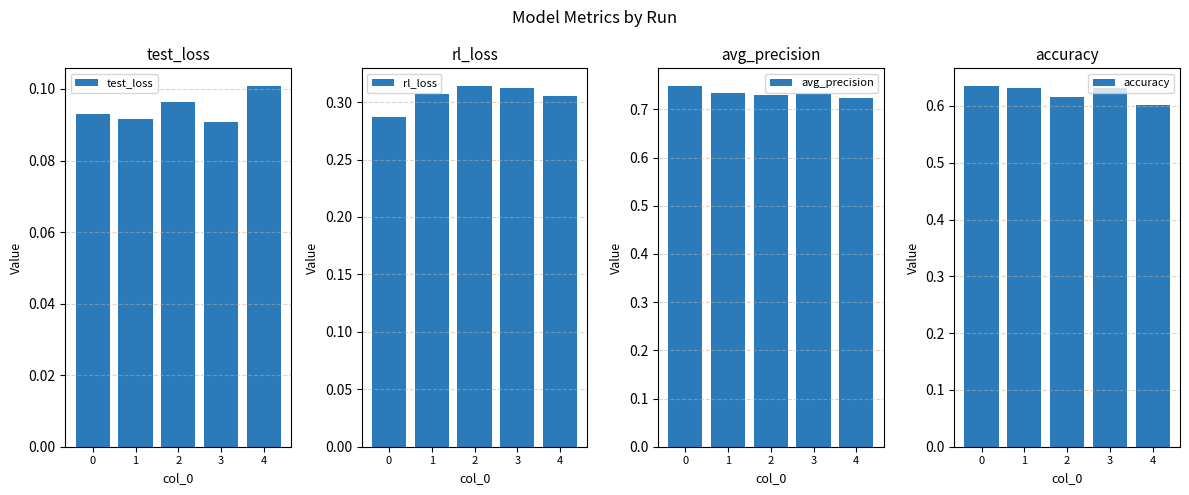

What is the sum of the accuracy values at 1 and 2?

1.2